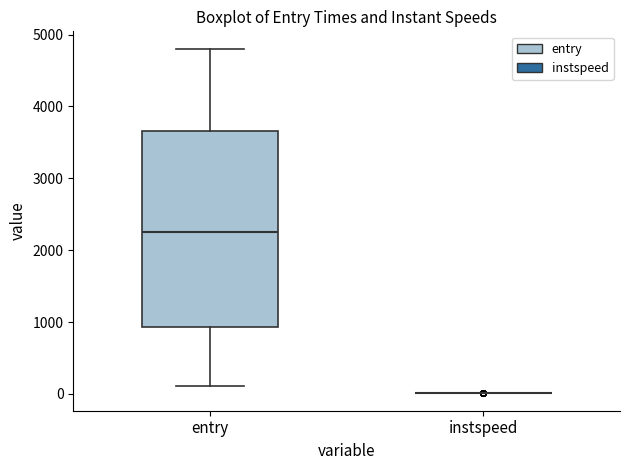

Reading left to right, read every box against the y-axis: the position of its median line, the range the box covers, and the ends of its whiskers. The values are not printed on the chart, so give them approximately, as read against the axis.

entry: median 2200, box 900 to 3700, whiskers 100 to 4800
instspeed: box collapsed to a line at 0, whiskers 0 to 0